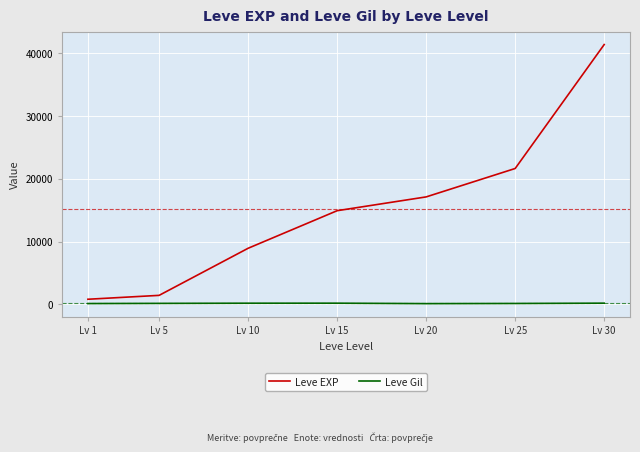

What is the maximum value shown in the chart?

41410